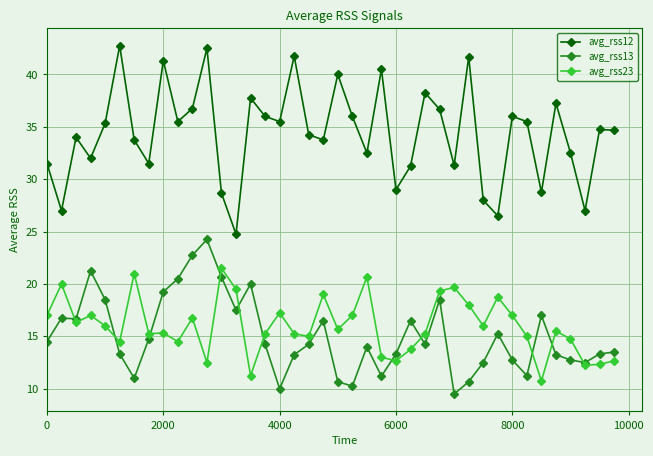

True or false: avg_rss12 has more than 1 interior local peaks.

True